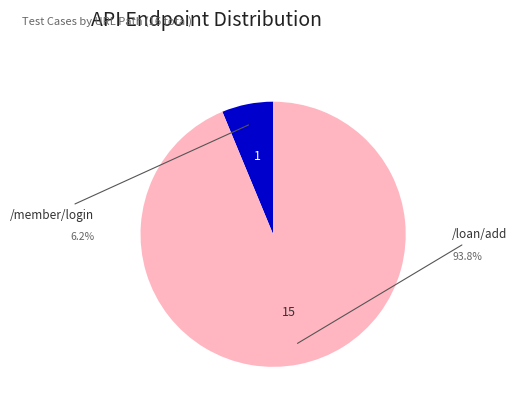

Is there a majority slice in this chart?

Yes